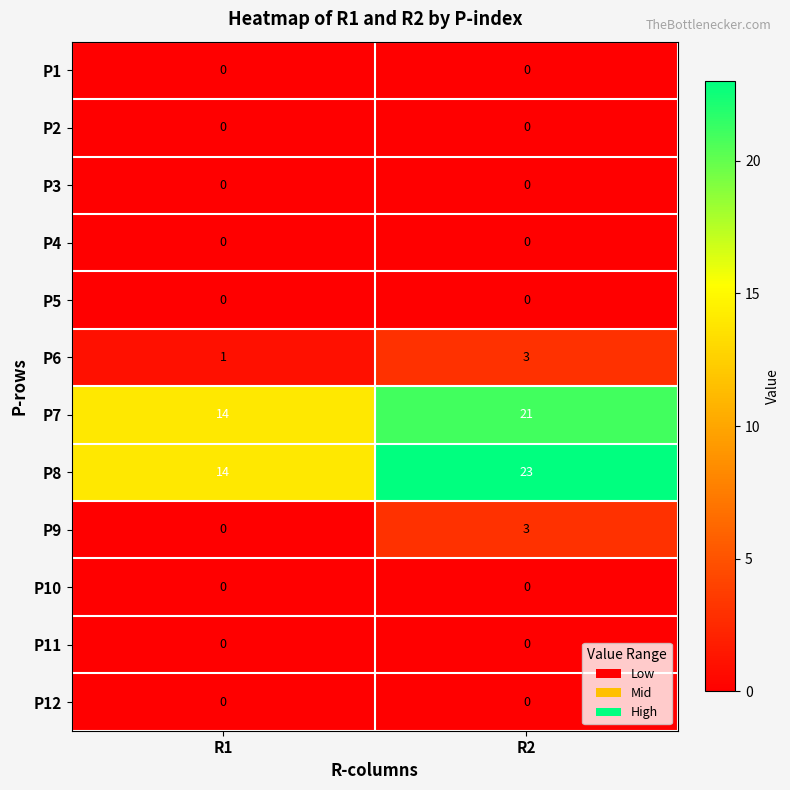

What is the greatest value displayed?

23